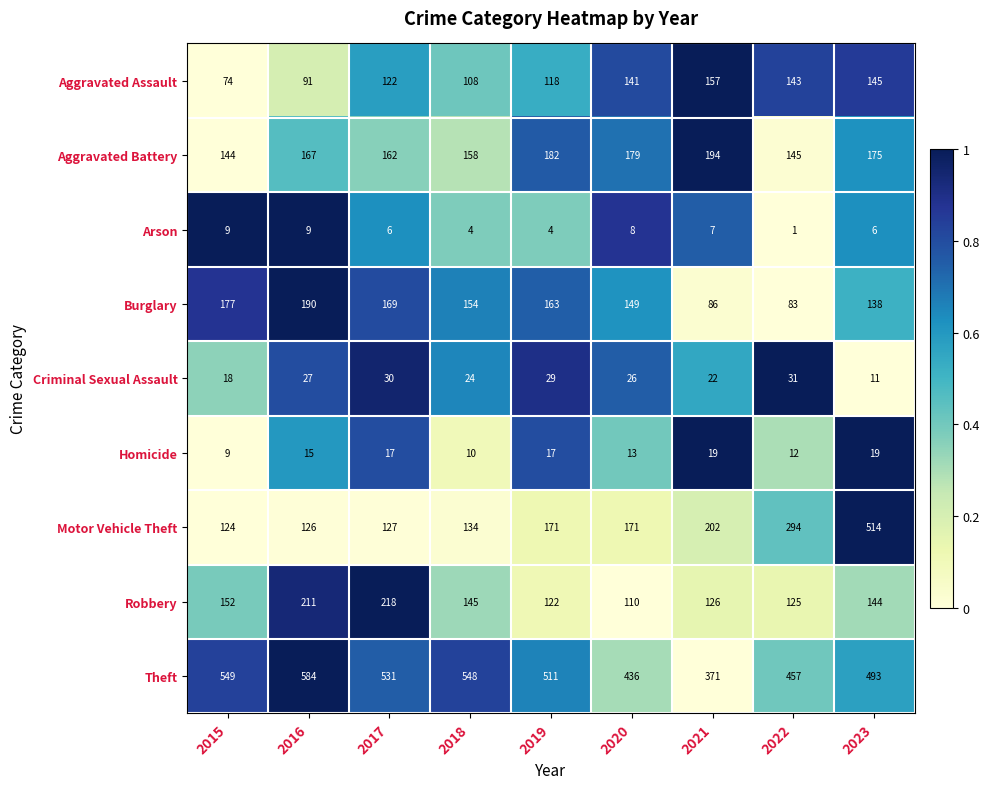

What is the total value across all series at 2017?

1382